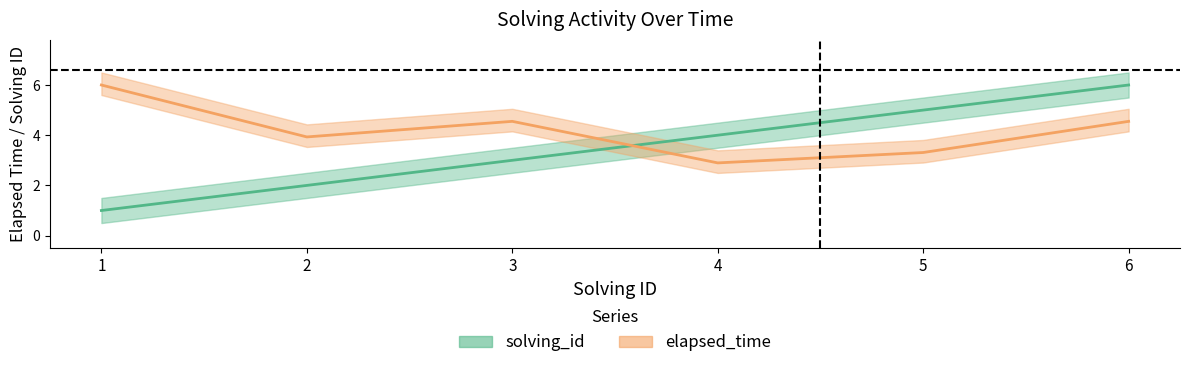

What is the value of the elapsed_time point at the 4th from the left?

2.9